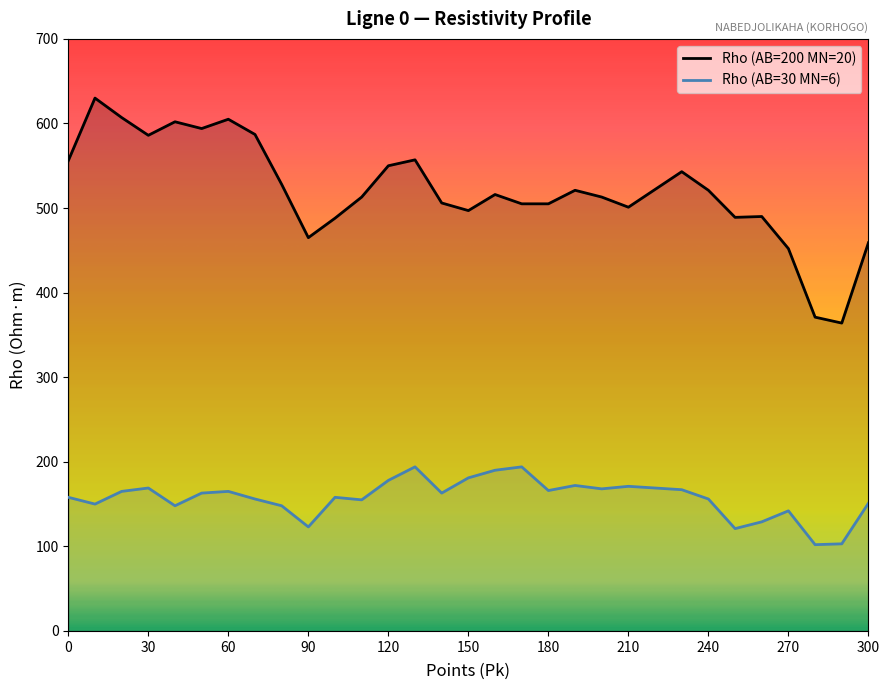

What is the total value across all series at 110?

668